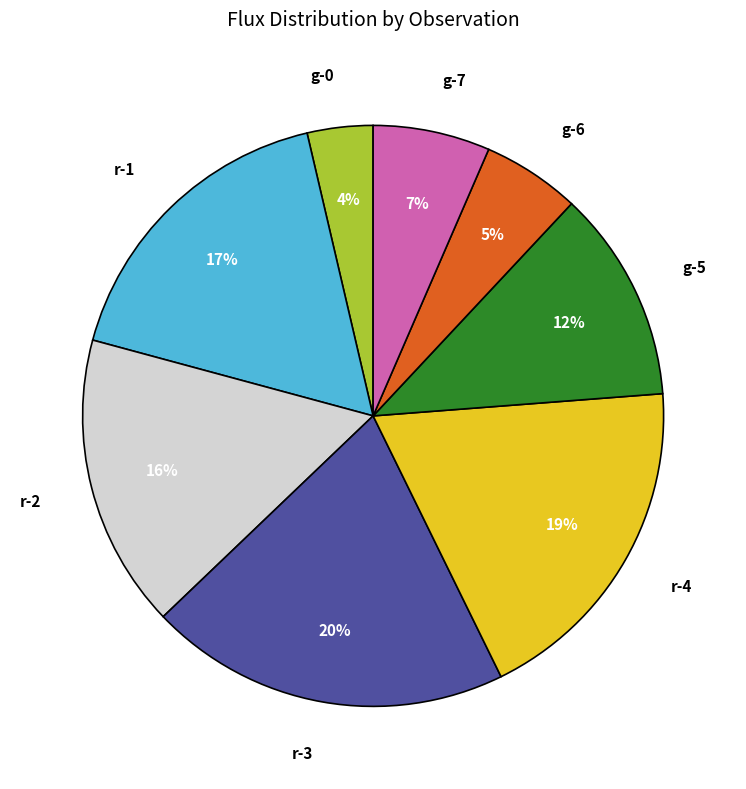

To the nearest percent, what is the difference between the largest and smallest slice percentages?

16%